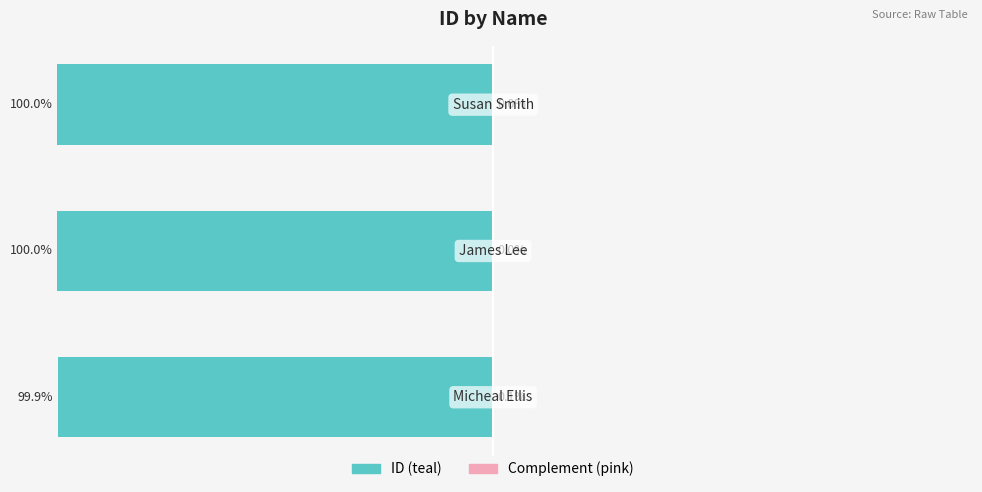

At which category does the chart reach its peak across all series?

Susan Smith